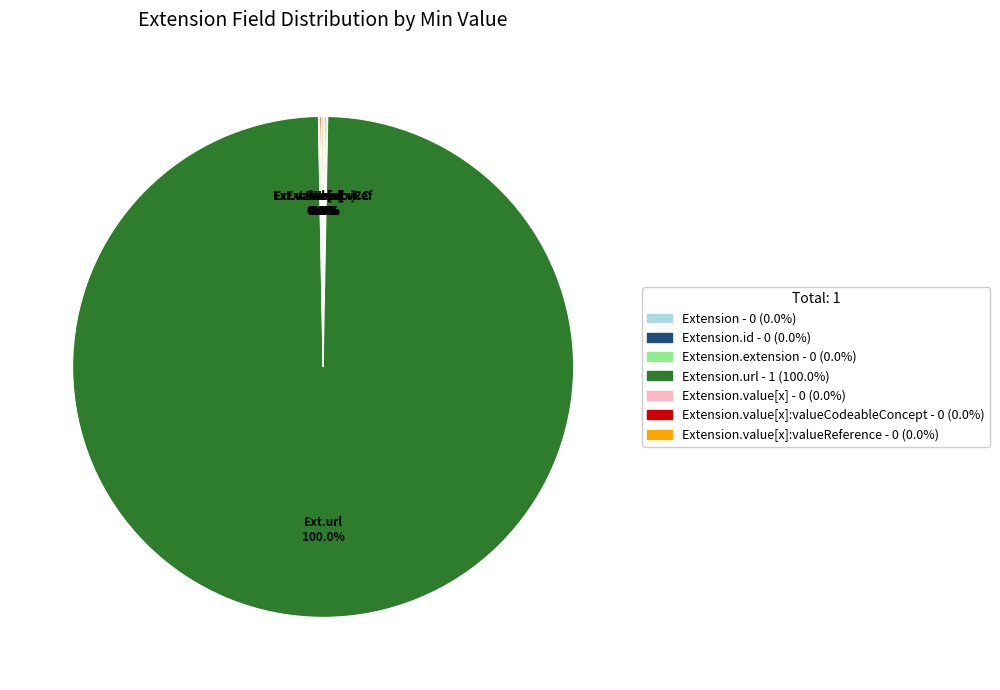

Is it true that Extension is 1% of the pie?

False